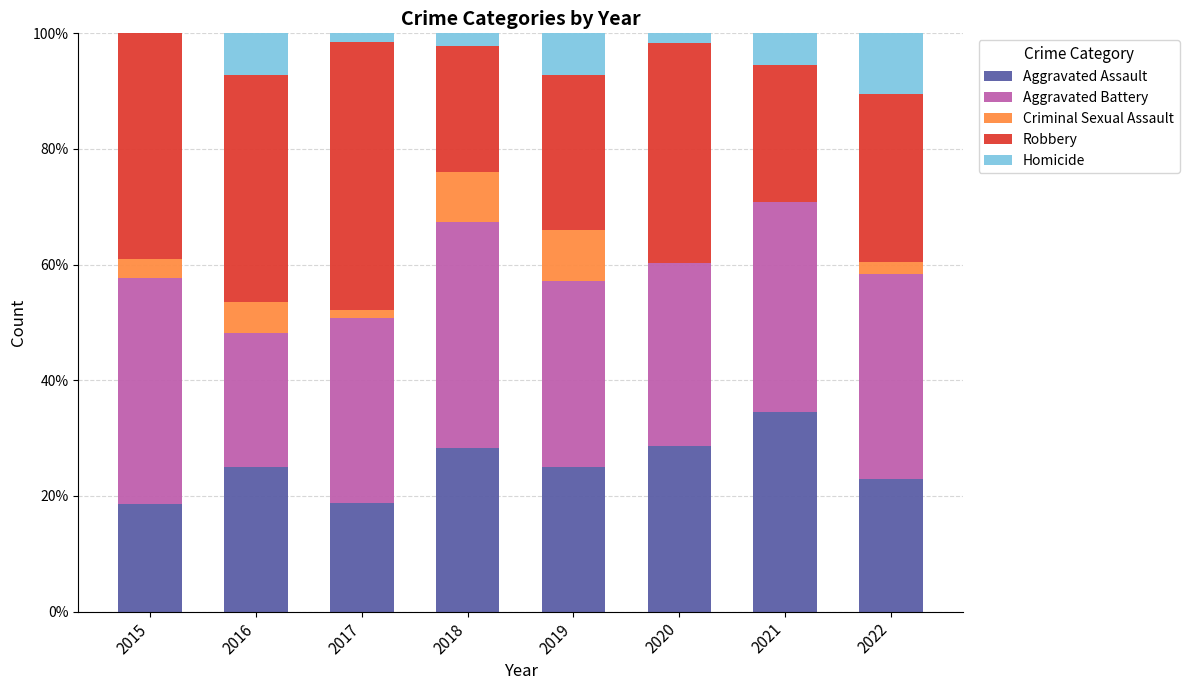

True or false: Aggravated Assault has a value of 9.9 at 2015.

False